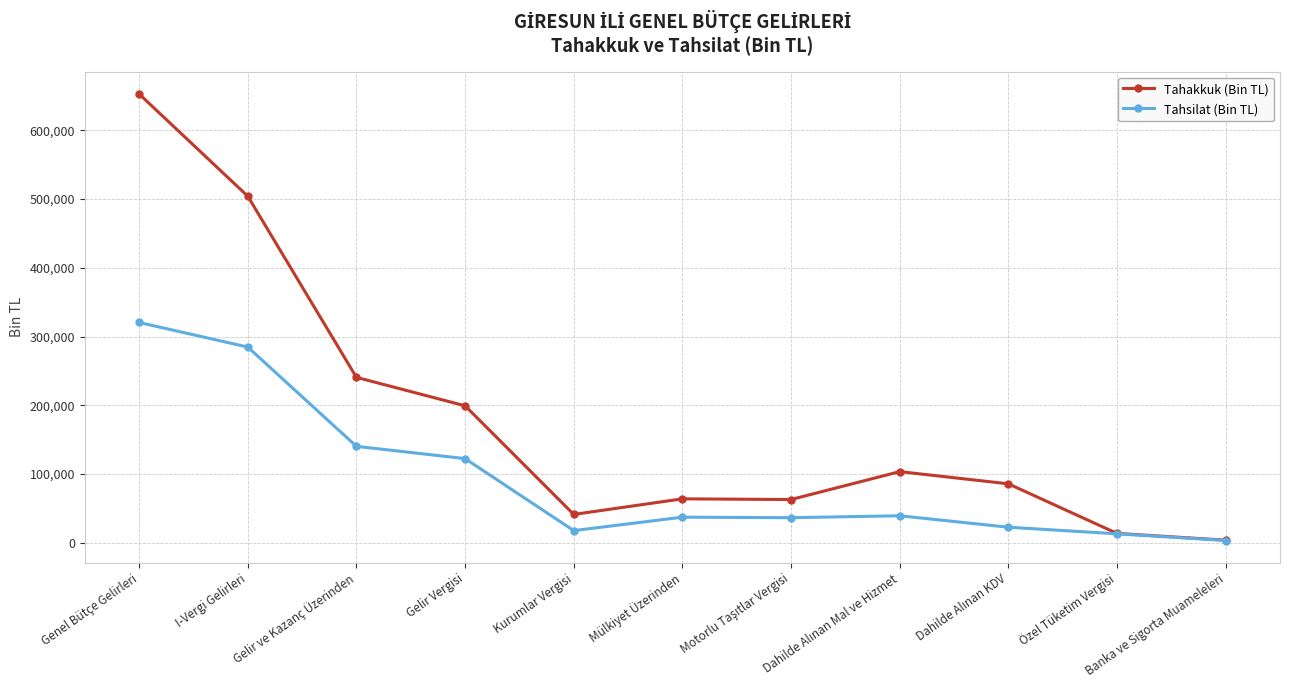

At which category is the sum across all series the highest?

Genel Bütçe Gelirleri